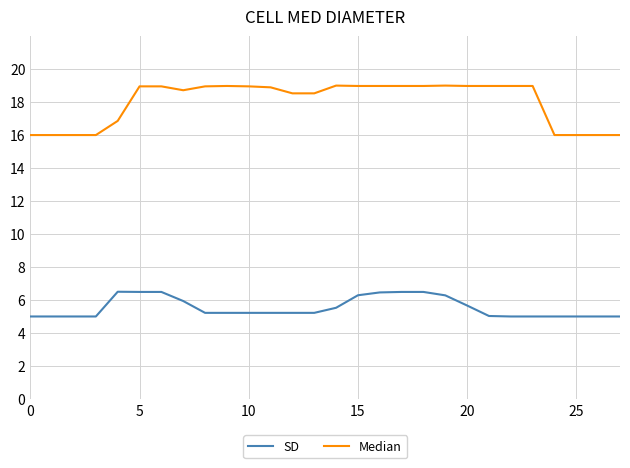

Rank the series by their average value, from highest to lowest.

Median, SD